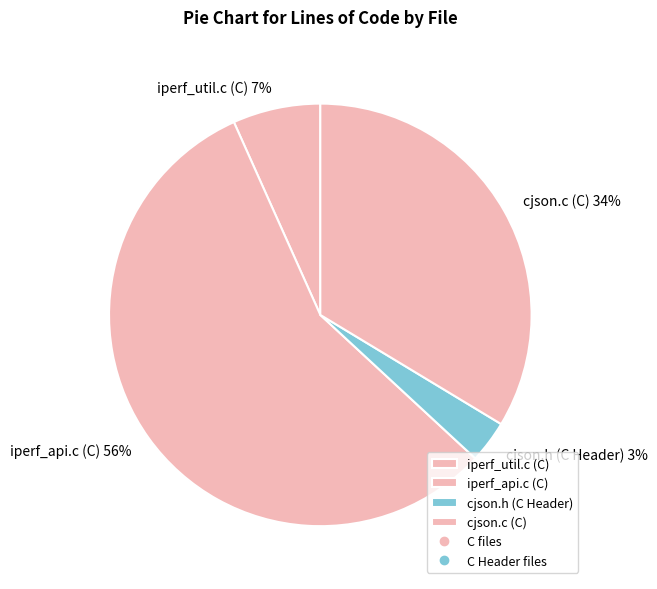

Between iperf_api.c (C) and iperf_util.c (C), which is larger?

iperf_api.c (C)